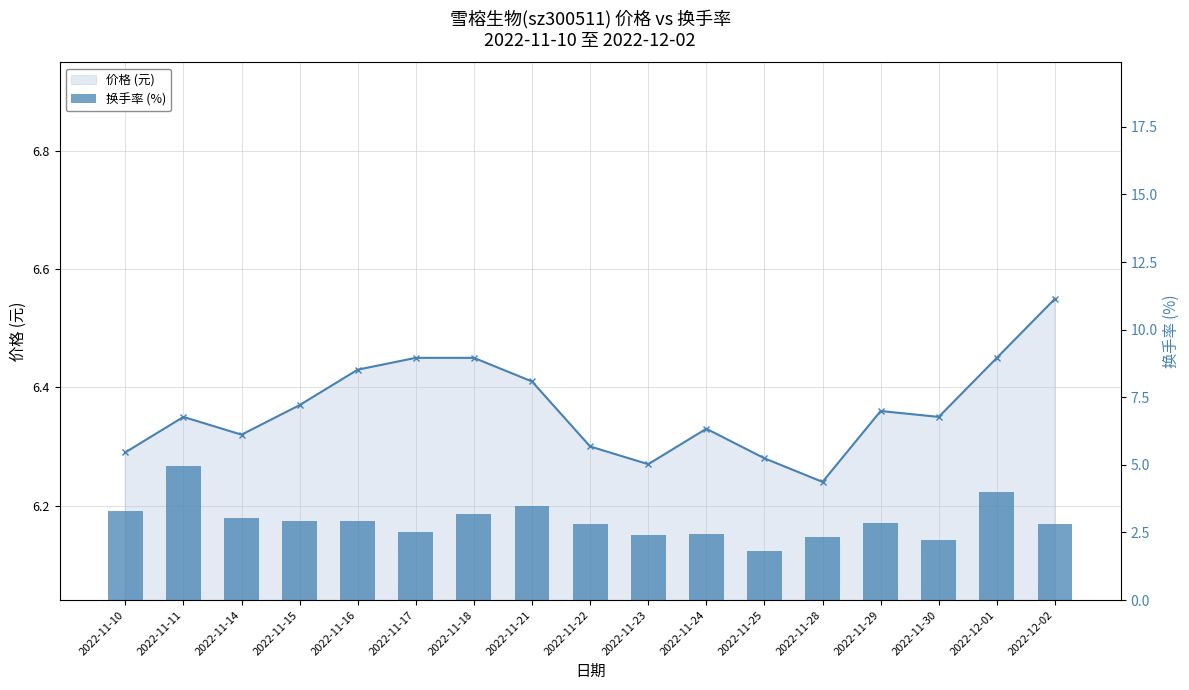

Are the bars grouped side by side (vs. stacked)?

Yes